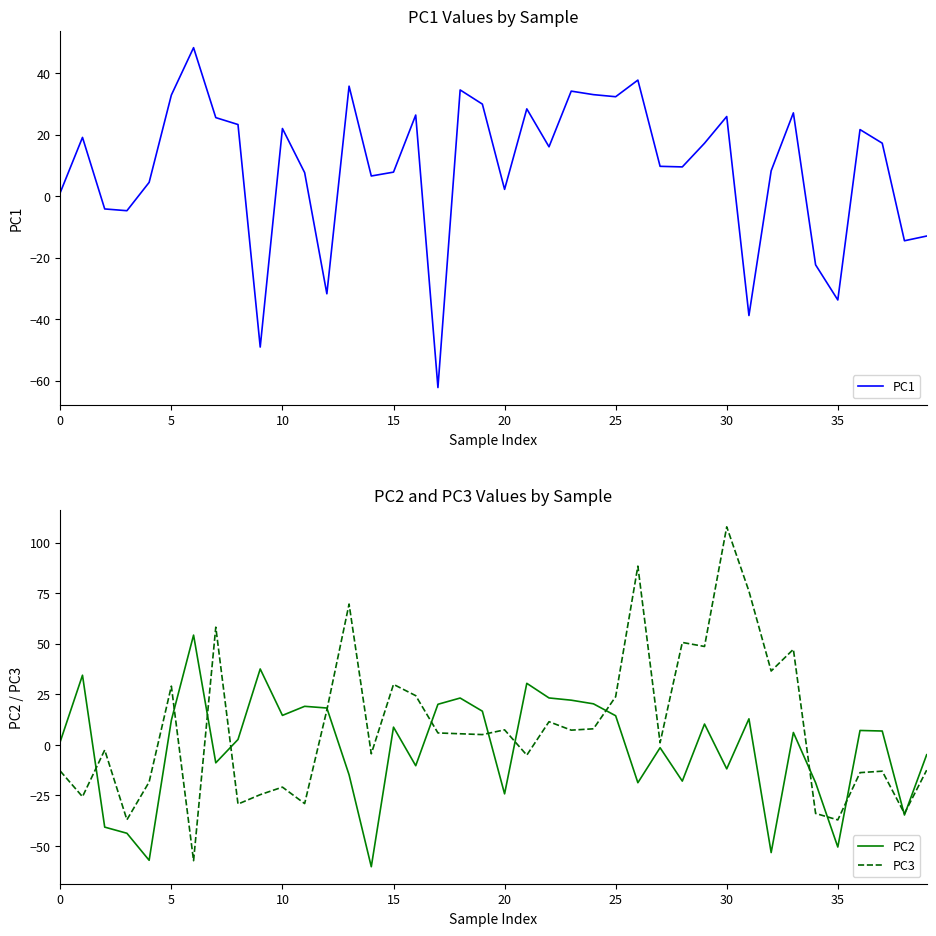

The value of PC3 at 15 is 48.4. True or false?

False